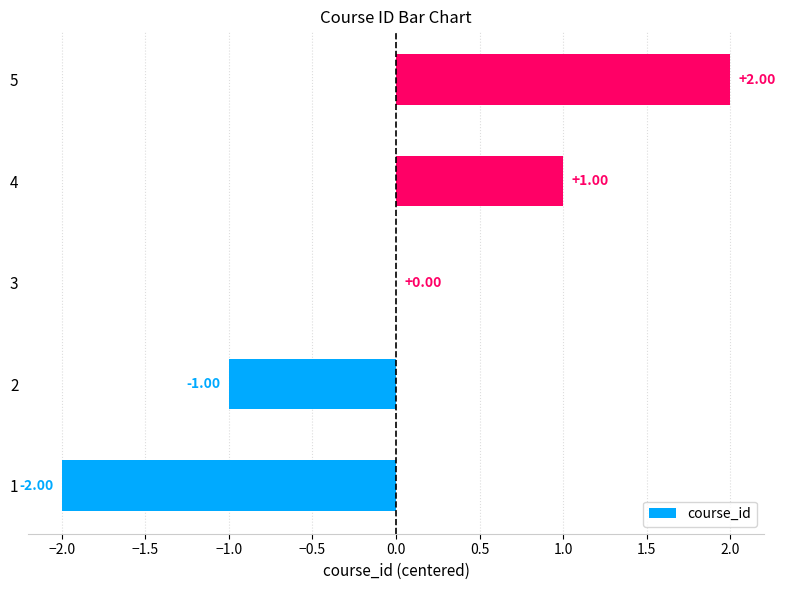

Which has a higher value, 4 or 3?

4